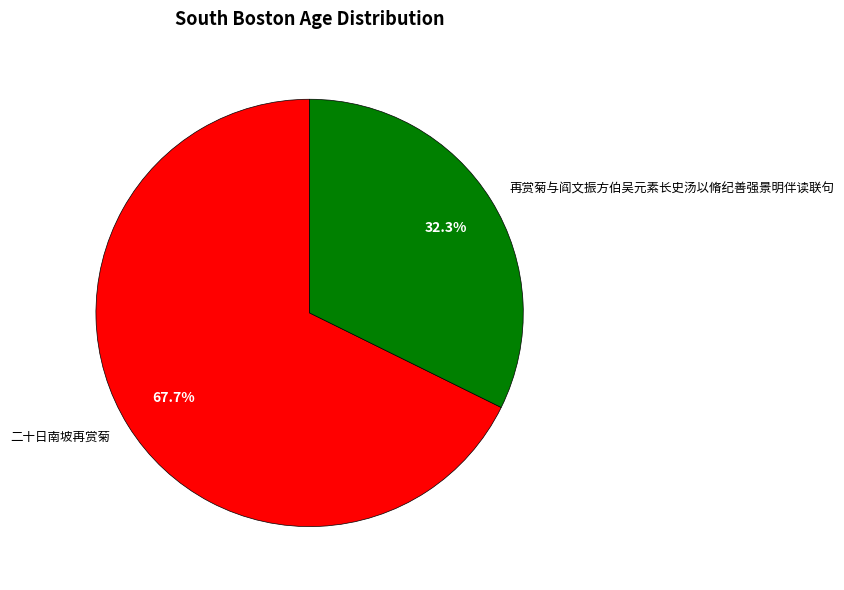

To the nearest percent, what is the average slice percentage?

50%